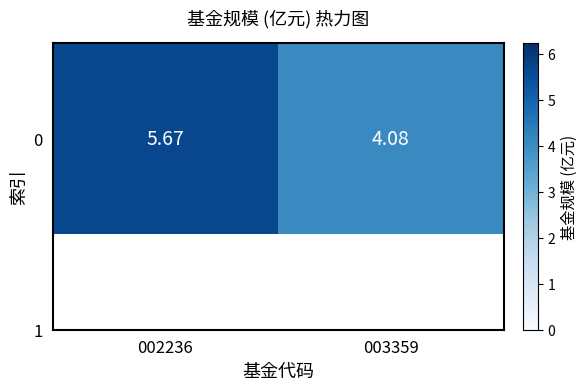

Where does the data first go above 5?

002236